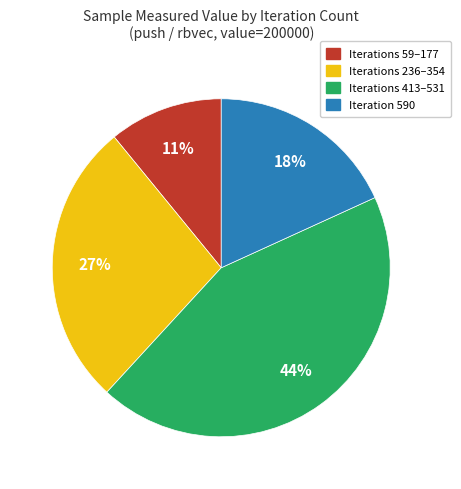

Does any single category account for the majority?

No